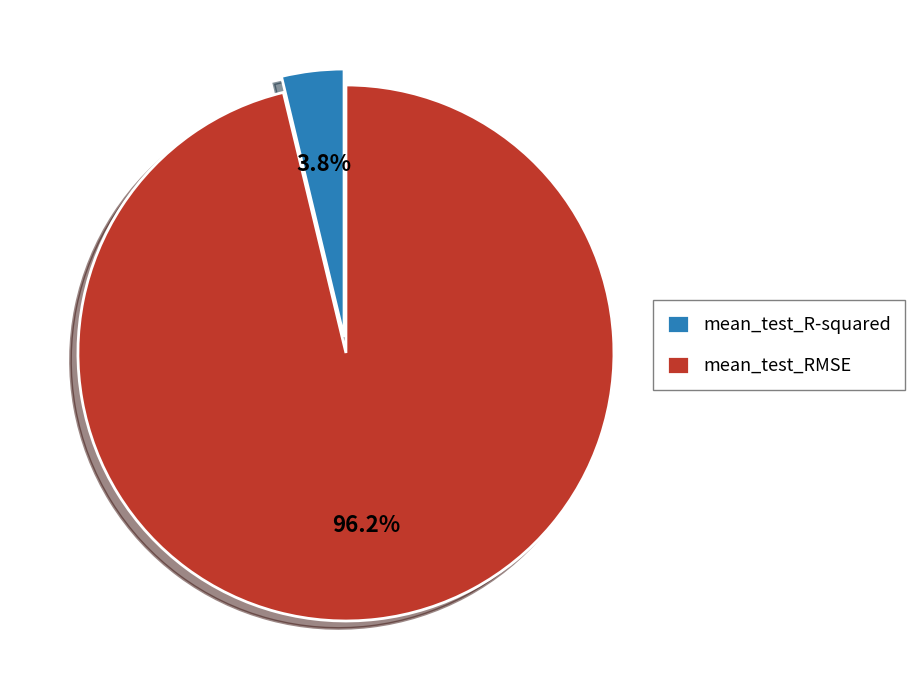

To the nearest percent, what portion does mean_test_RMSE represent?

96%